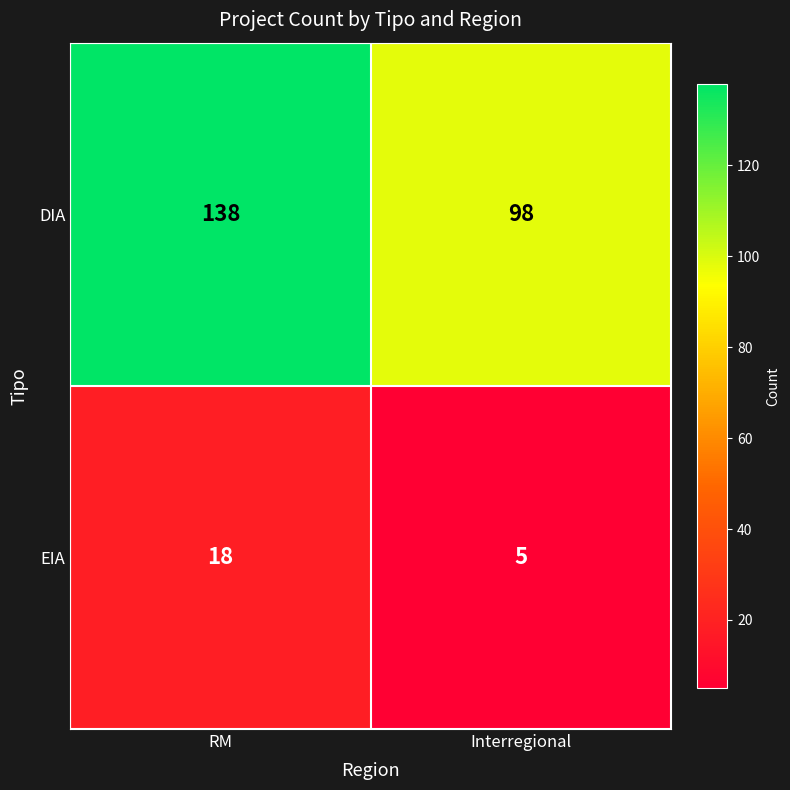

What is the average value of the DIA series?

118